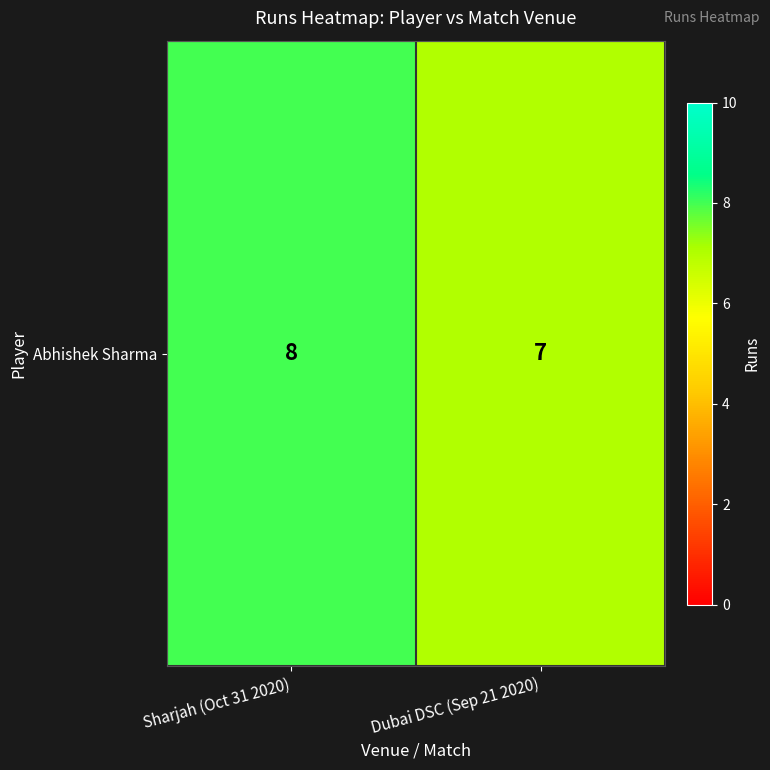

Where is the data nearest to the value 7?

Dubai DSC (Sep 21 2020)